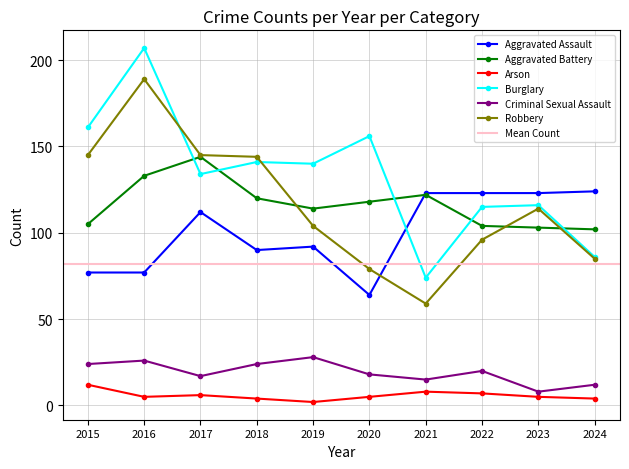

True or false: Aggravated Assault has a value of 123 at 2021.

True